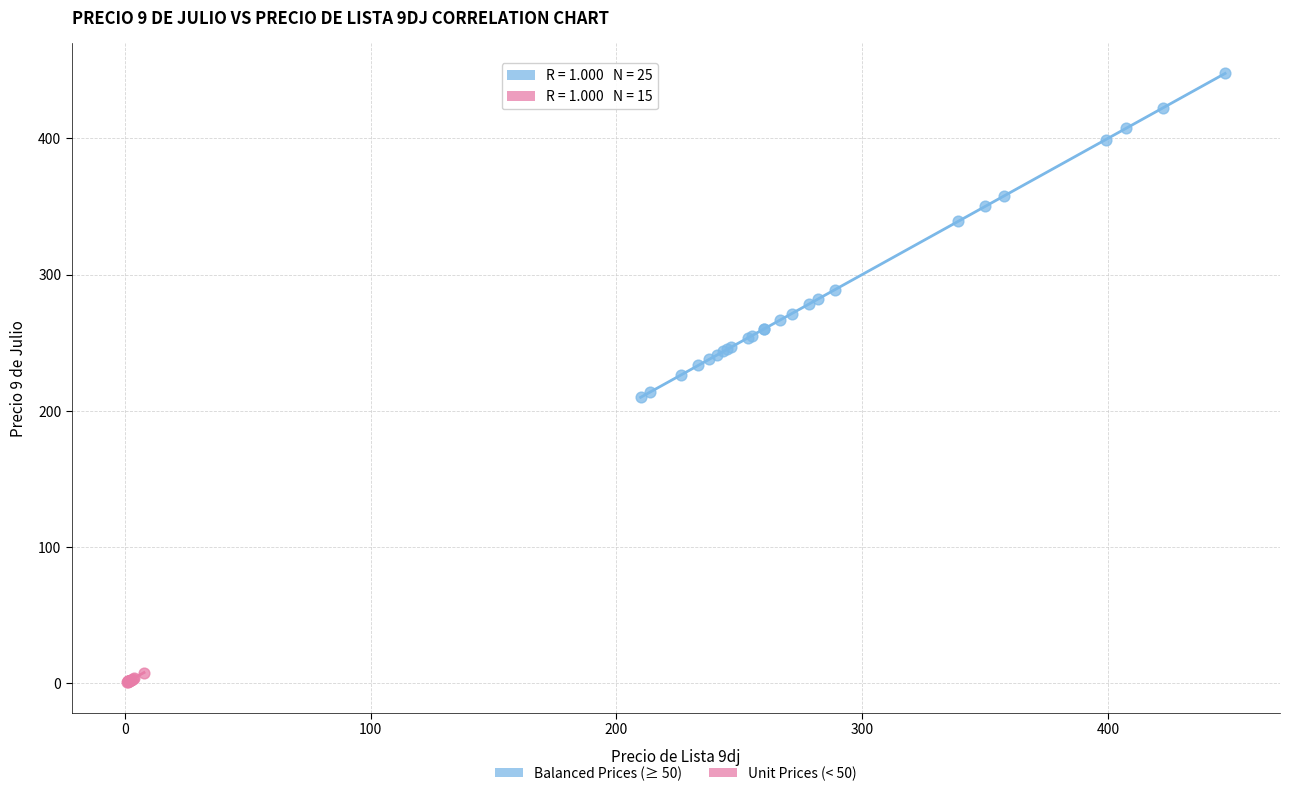

Which series contains the lowest Y value?

Unit Prices (< 50)